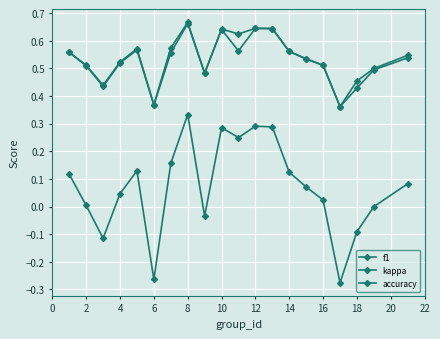

Reading left to right, transcribe all the data shown in this chart.

f1: 0.6	0.5	0.4	0.5	0.6	0.4	0.6	0.7	0.5	0.6	0.6	0.6	0.6	0.6	0.5	0.5	0.4	0.4	0.5	0.5
kappa: 0.1	0.0	-0.1	0.0	0.1	-0.3	0.2	0.3	-0.0	0.3	0.2	0.3	0.3	0.1	0.1	0.0	-0.3	-0.1	0.0	0.1
accuracy: 0.6	0.5	0.4	0.5	0.6	0.4	0.6	0.7	0.5	0.6	0.6	0.6	0.6	0.6	0.5	0.5	0.4	0.5	0.5	0.5